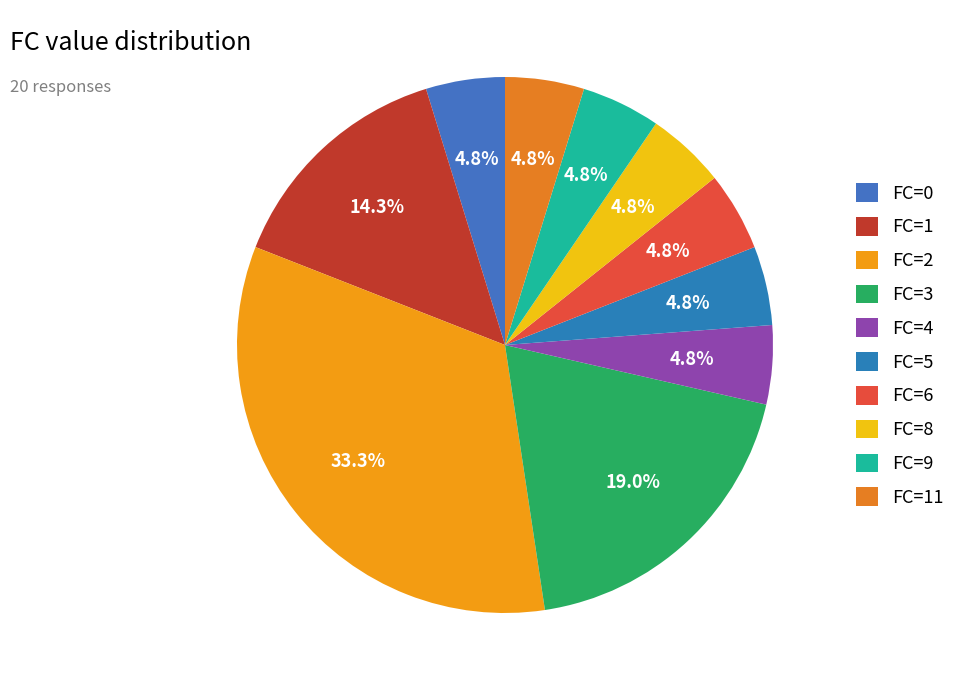

To the nearest percent, what is the average slice percentage?

10%